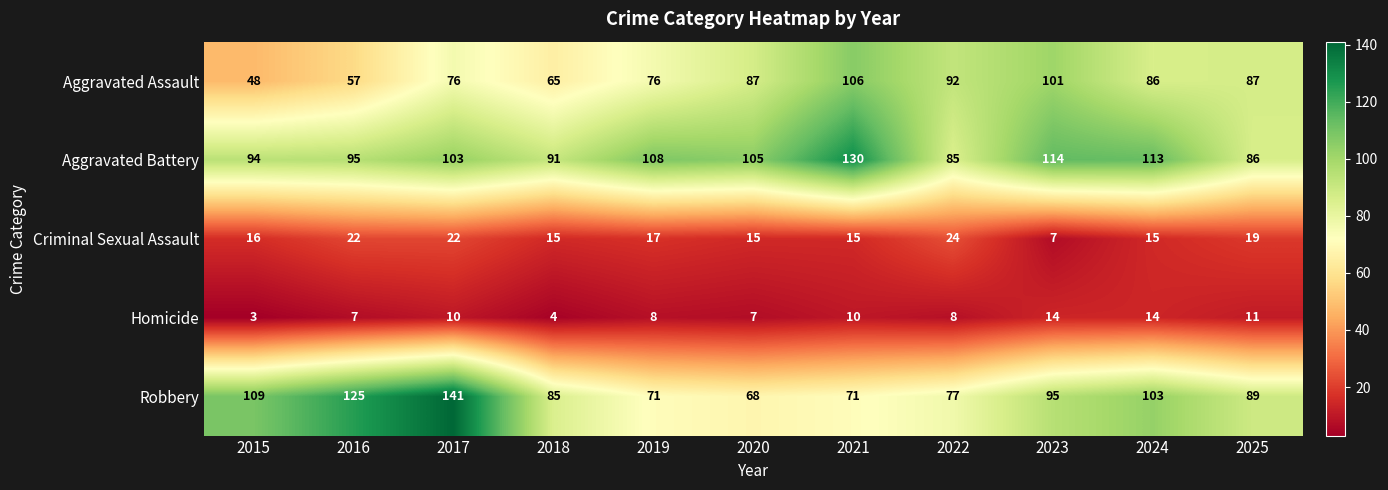

At which category is the sum across all series the highest?

2017